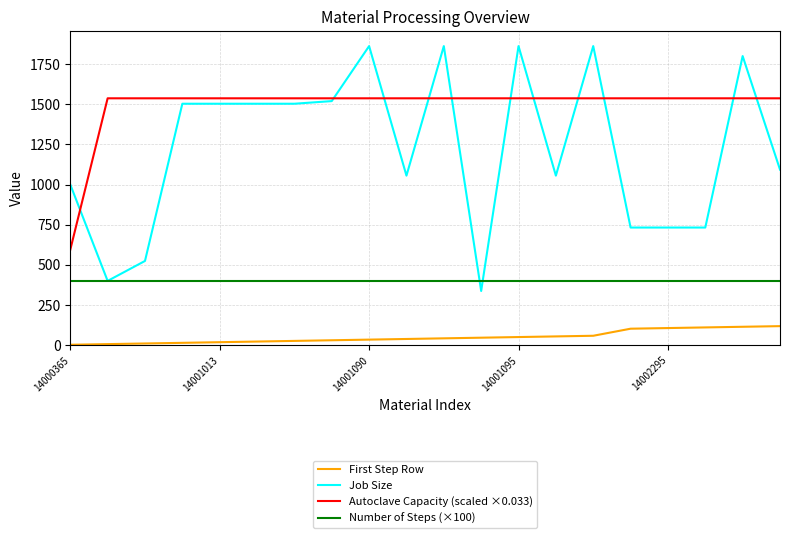

What is the greatest value displayed?

1862.2